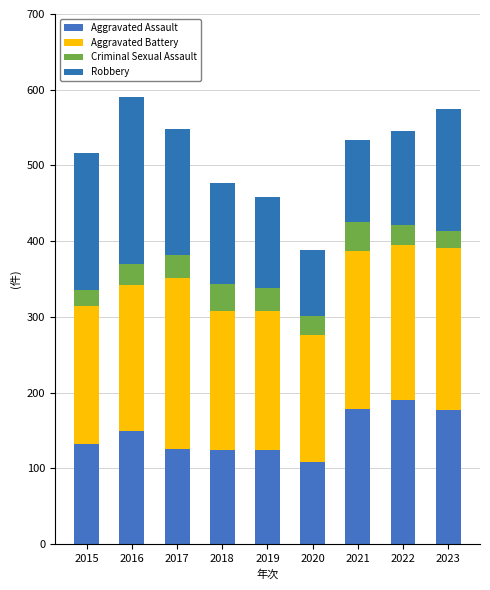

Rank the series at 2019 from highest to lowest value.

Aggravated Battery, Aggravated Assault, Robbery, Criminal Sexual Assault